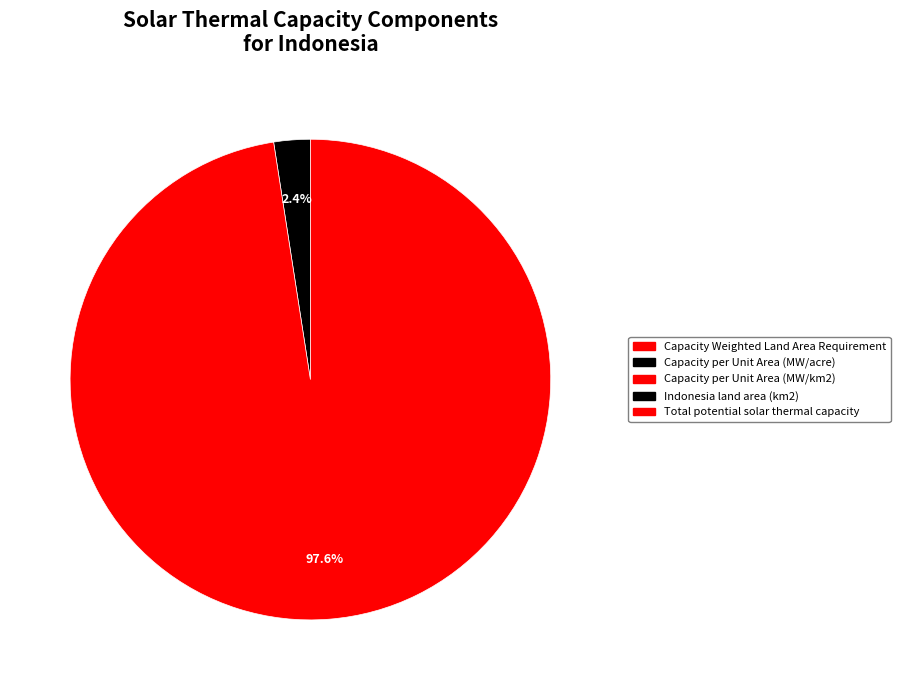

Is it true that Capacity per Unit Area (MW/acre) is 0% of the pie?

True